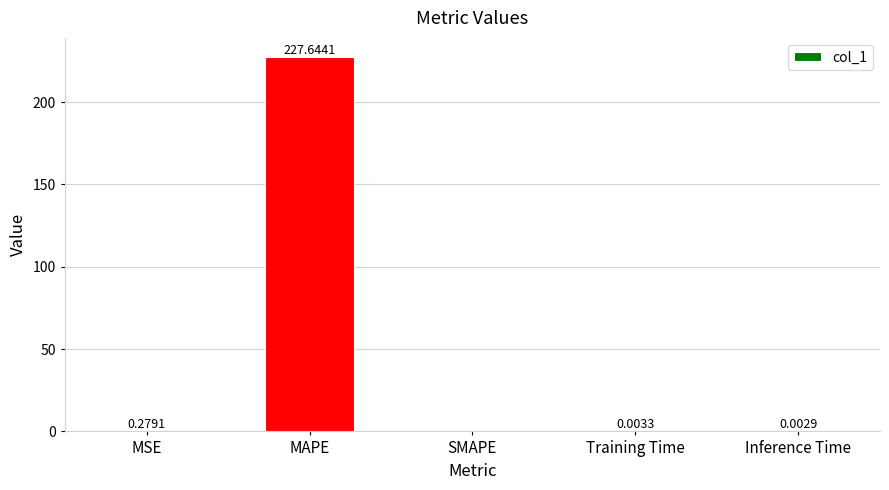

Count the number of values greater than 0.

4